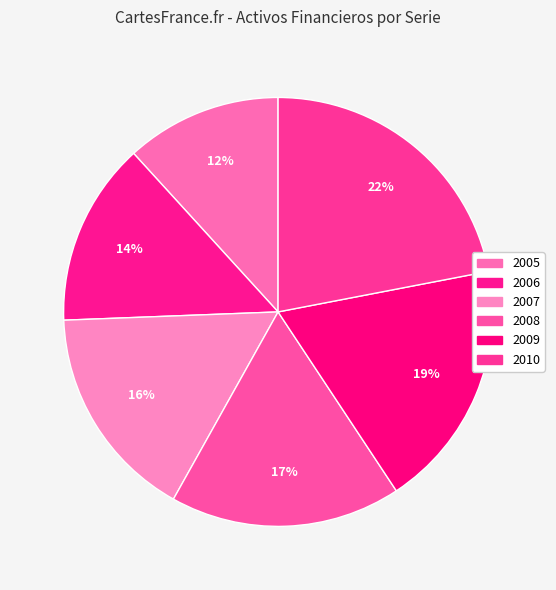

Which slice is the largest?

2010